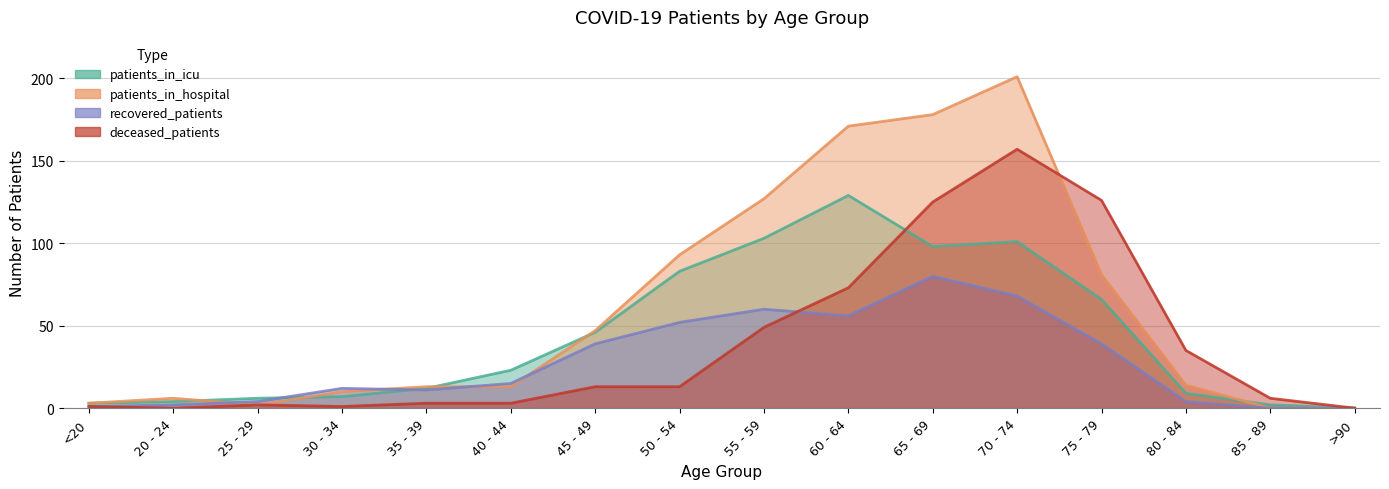

Rank the series at 80 - 84 from highest to lowest value.

deceased_patients, patients_in_hospital, patients_in_icu, recovered_patients